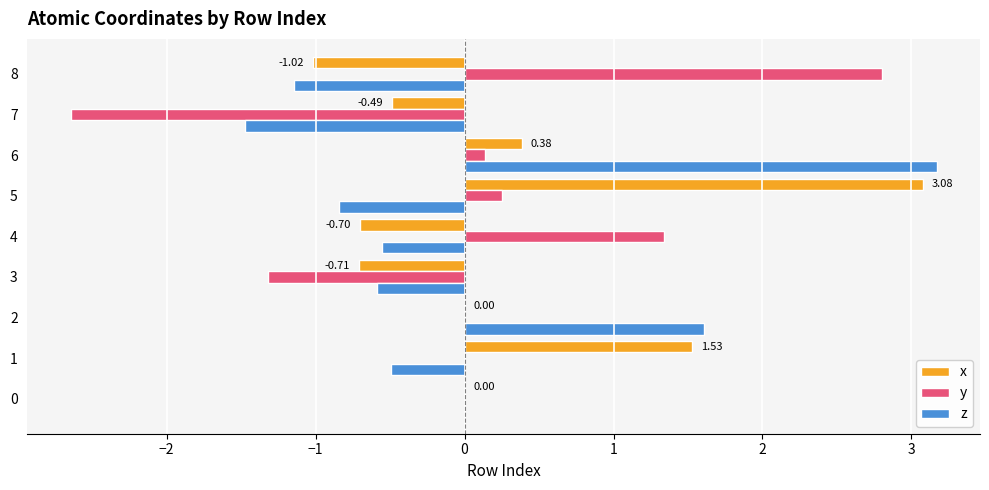

Which series changed the most between 4 and 6?

z